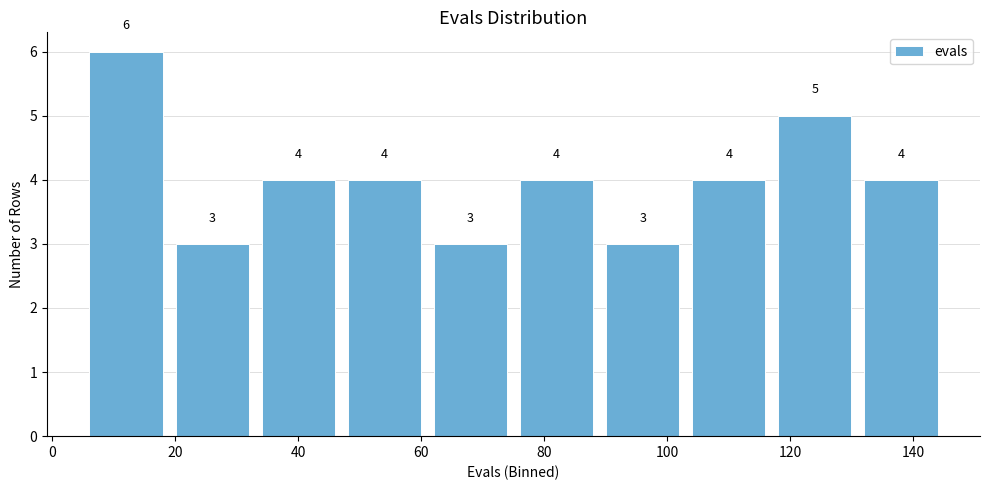

Reading left to right, list every bar in this chart as the range it spans on the x-axis followed by its height. The bar edges are not printed on the chart, so give them approximately, as read against the axis.

5 to 19: 6
19 to 33: 3
33 to 47: 4
47 to 61: 4
61 to 75: 3
75 to 89: 4
89 to 103: 3
103 to 117: 4
117 to 131: 5
131 to 145: 4